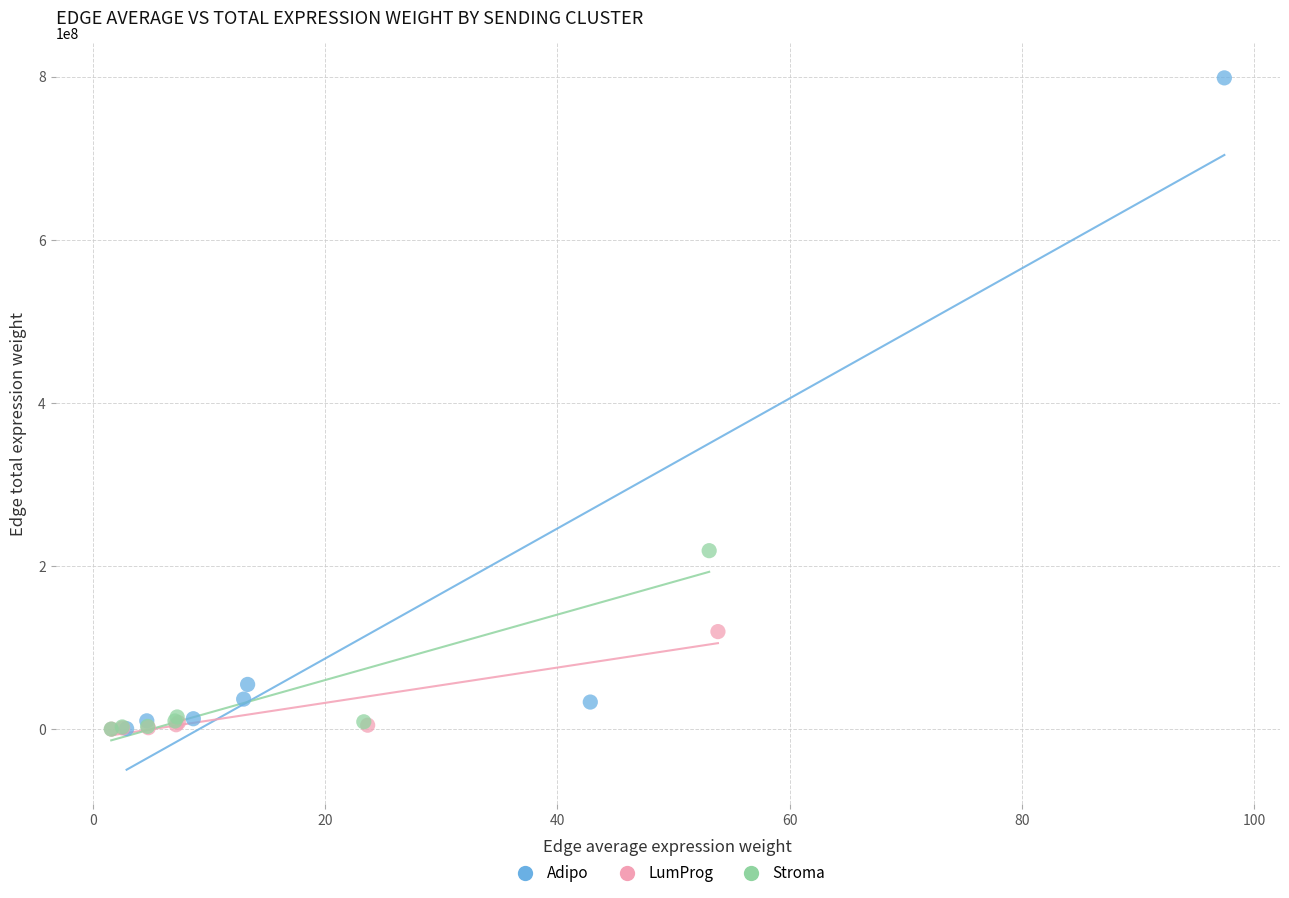

Which series has the largest Y range (max minus min)?

Adipo